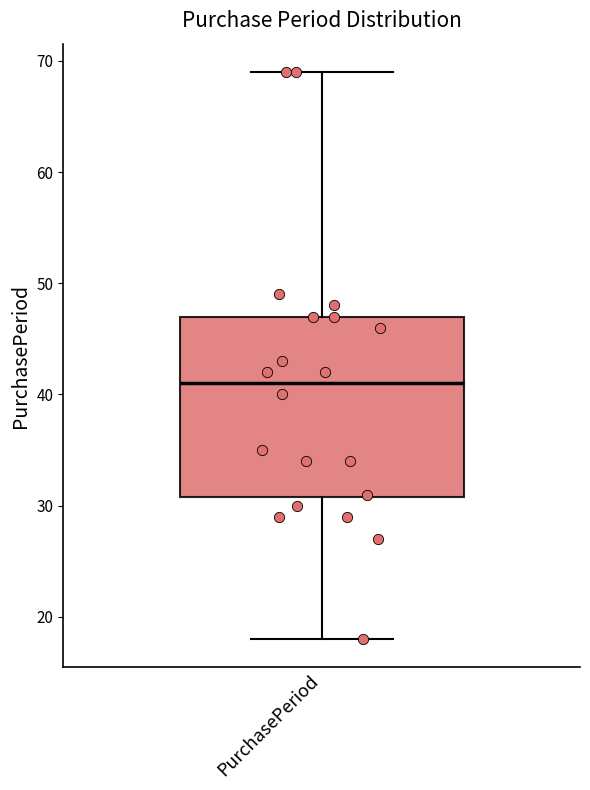

Transcribe this box plot: give where the median line is, the range the box spans, and where the two whiskers end, as read against the y-axis. The values are not printed on the chart, so give them approximately, as read against the axis.

median 41, box 31 to 47, whiskers 18 to 69